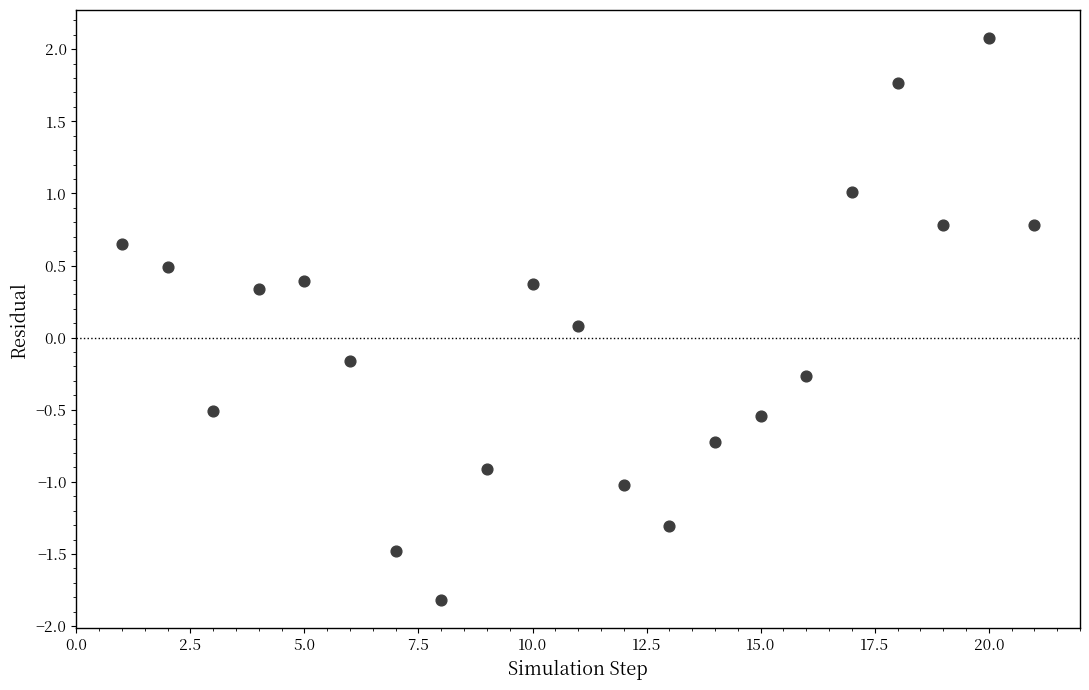

What is the range of X values (max minus min)?

20.0